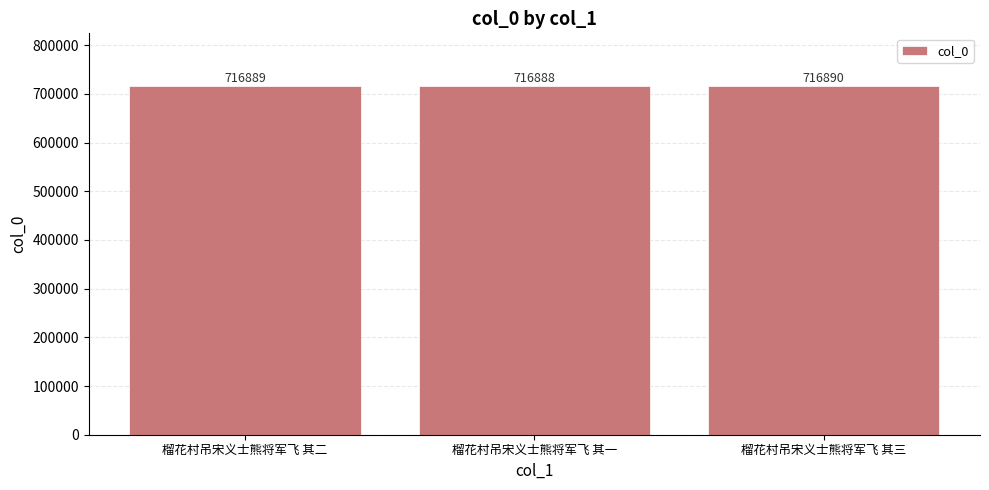

What is the change in value from 榴花村吊宋义士熊将军飞 其二 to 榴花村吊宋义士熊将军飞 其一?

-1